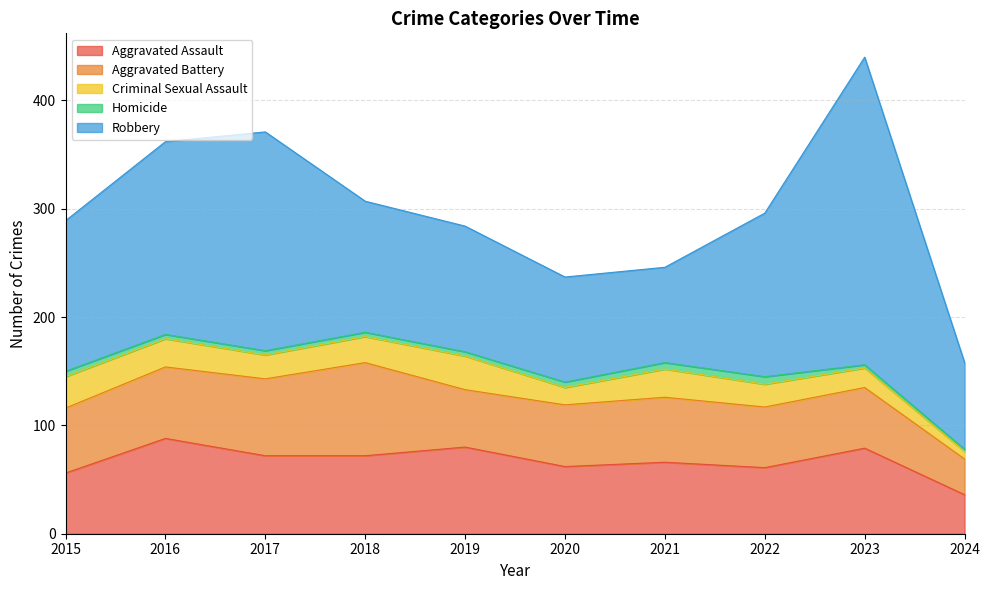

True or false: Aggravated Battery has a value of 92 at 2023.

False